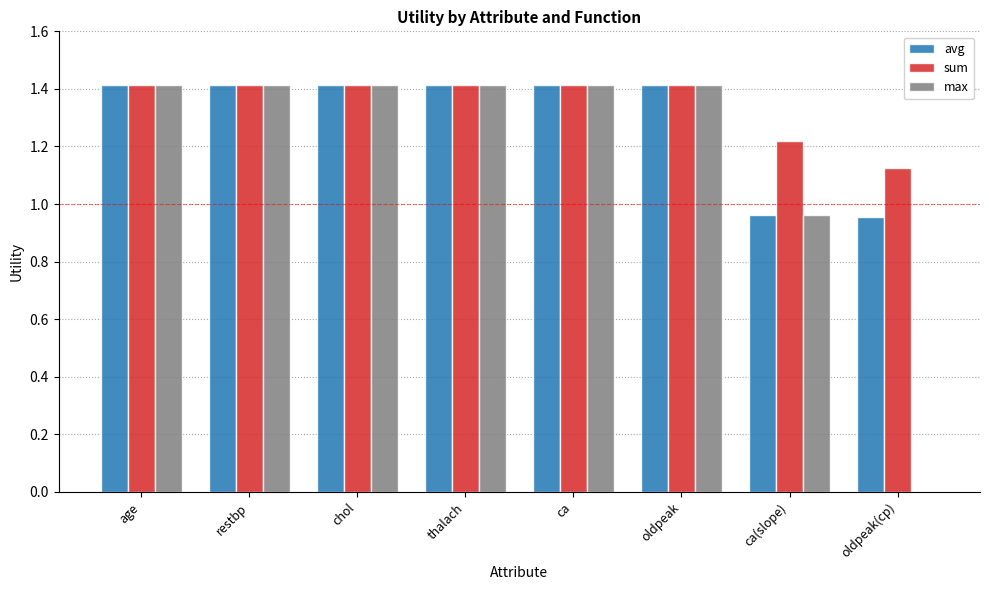

What is the maximum value shown in the chart?

1.4